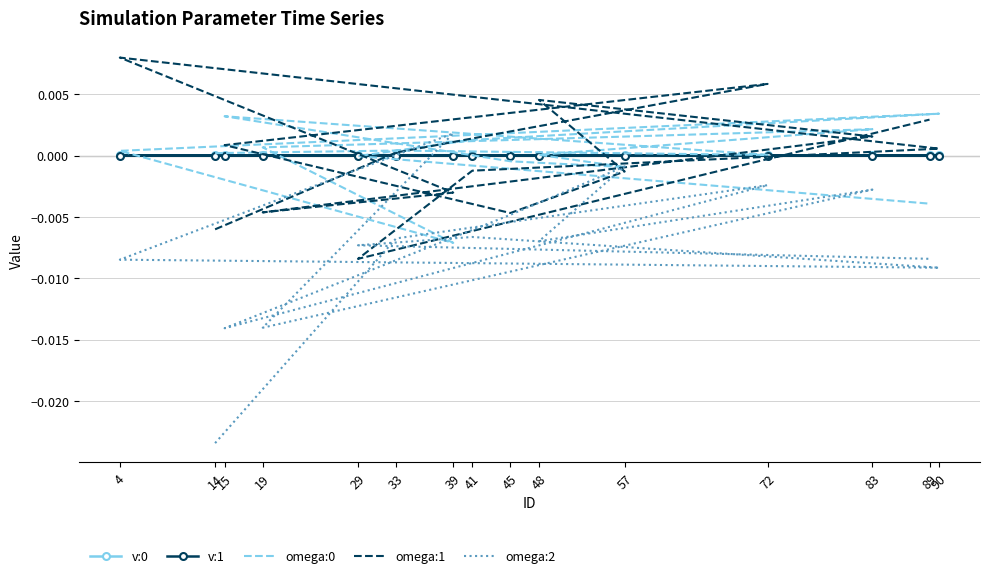

How many values in the omega:0 series exceed 0?

10